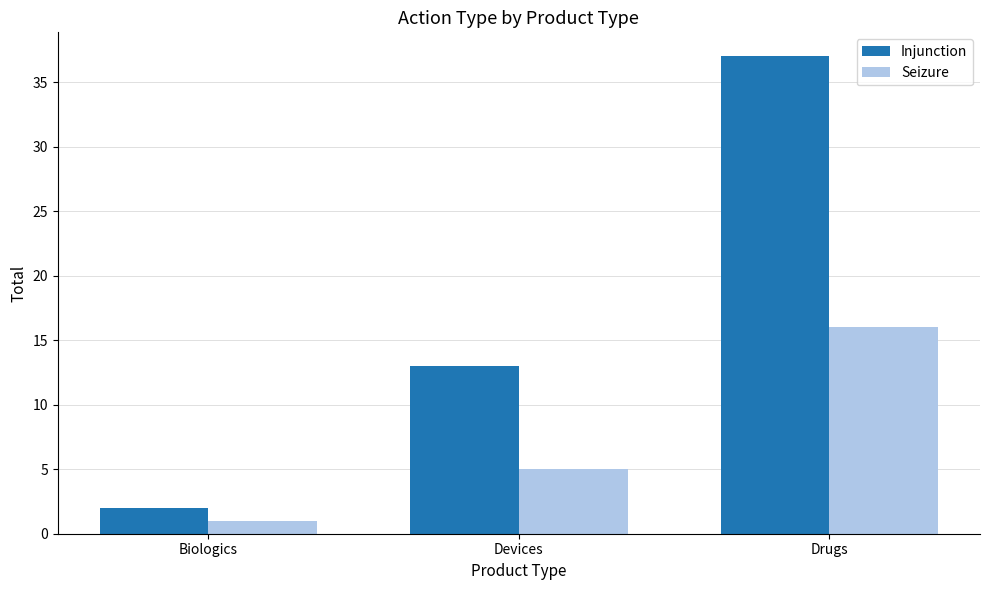

How many Injunction values are between 2 and 37?

3